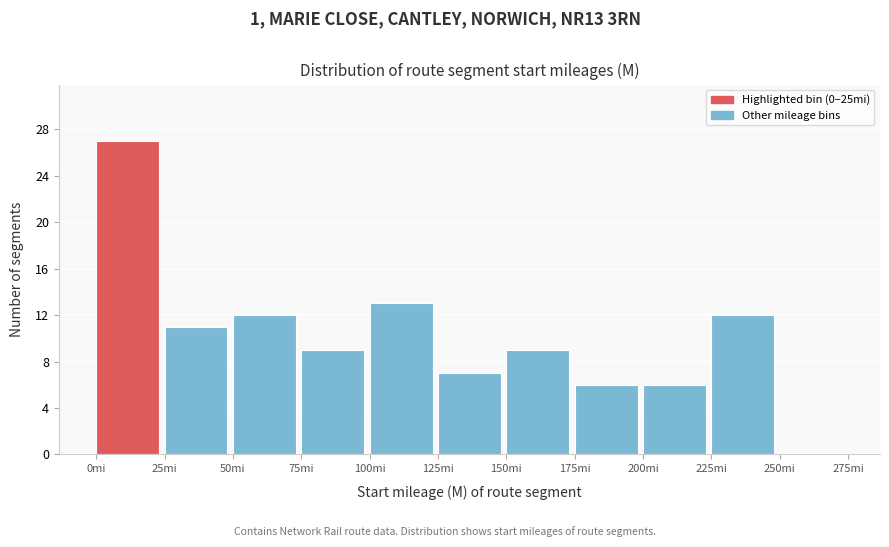

Reading left to right, transcribe this chart: for each bar, give the range it covers on the x-axis and its height. The values are not printed on the chart, so give them approximately, as read against the axis.

0 to 25: 27
25 to 50: 11
50 to 75: 12
75 to 100: 9
100 to 125: 13
125 to 150: 7
150 to 175: 9
175 to 200: 6
200 to 225: 6
225 to 250: 12
250 to 275: 0